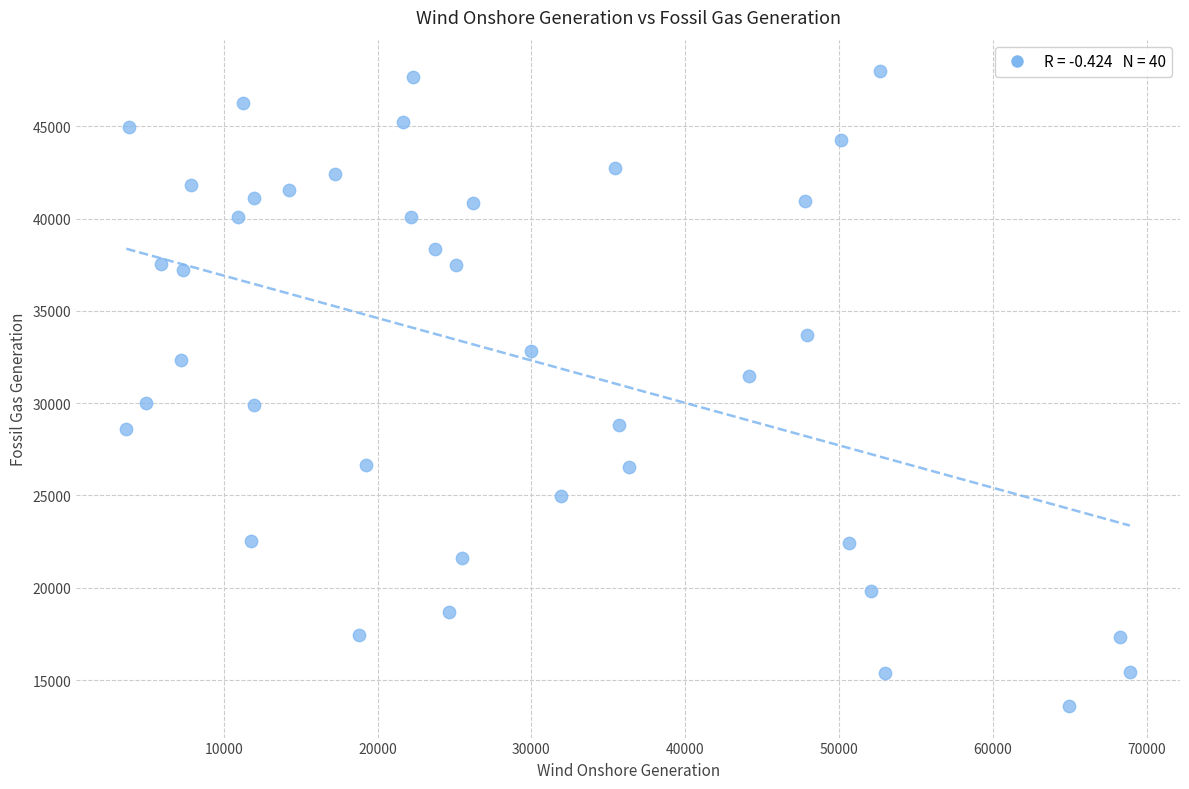

What is the range of Y values (max minus min)?

34374